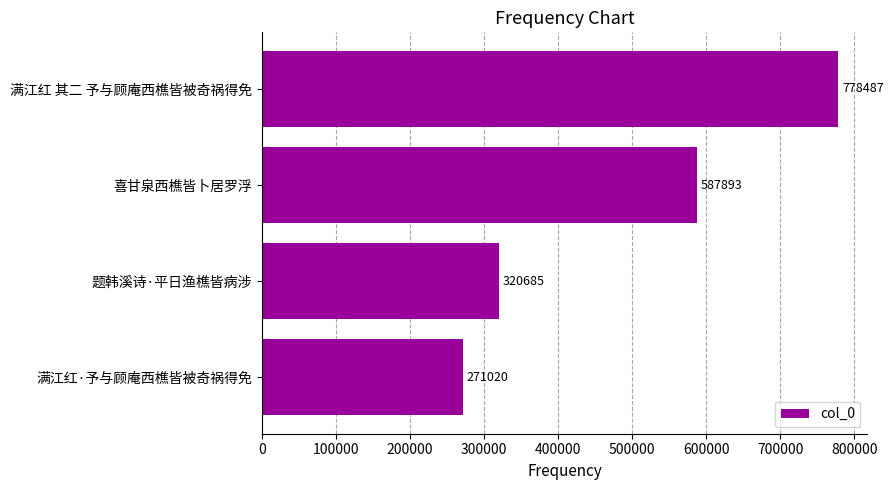

Rank the categories by value from lowest to highest.

满江红·予与顾庵西樵皆被奇祸得免, 题韩溪诗·平日渔樵皆病涉, 喜甘泉西樵皆卜居罗浮, 满江红 其二 予与顾庵西樵皆被奇祸得免